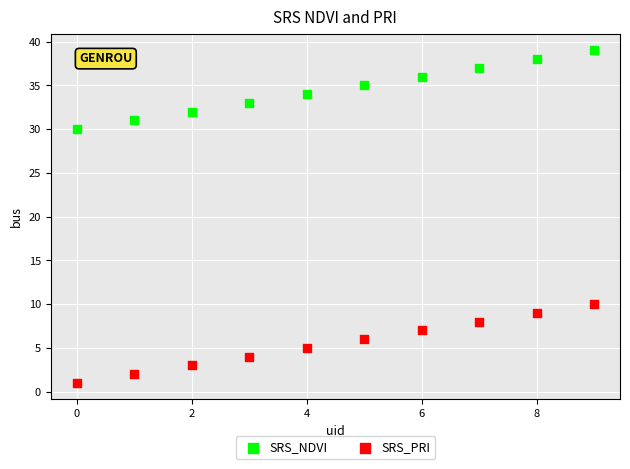

Which series contains the lowest Y value?

SRS_PRI